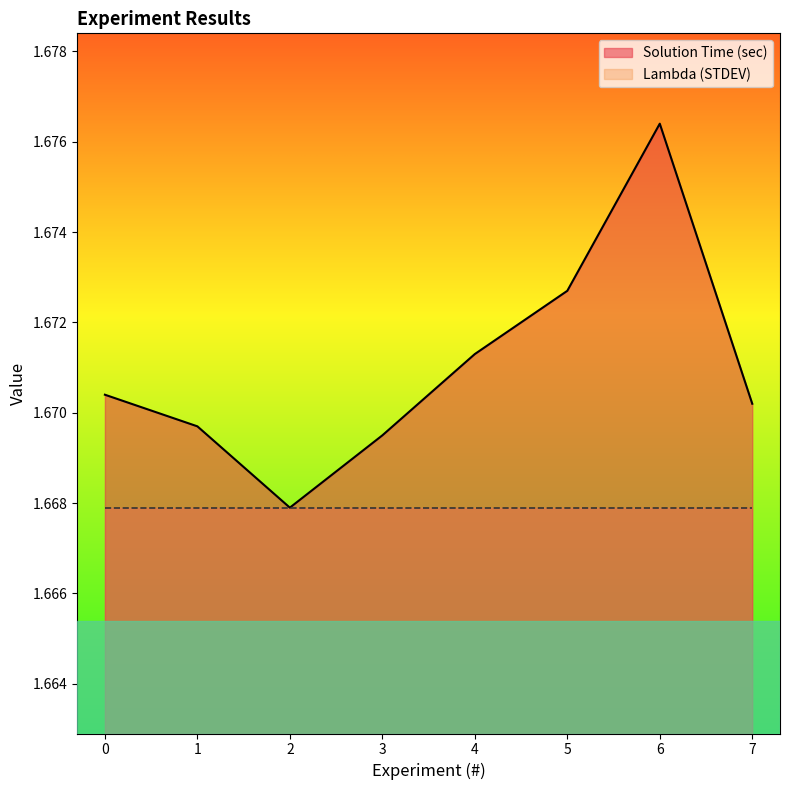

At which category does the data reach its first local valley?

2